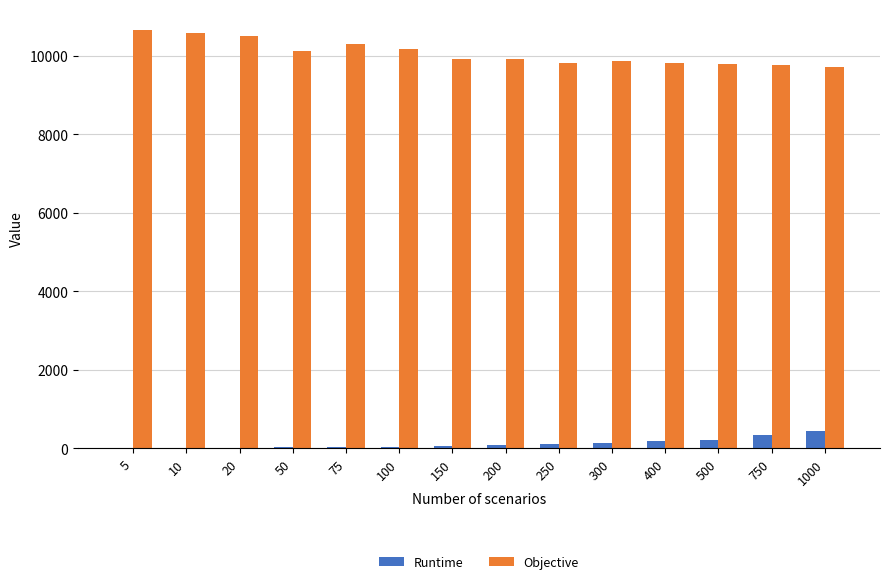

Is it true that Objective equals 13980.8 at 400?

False